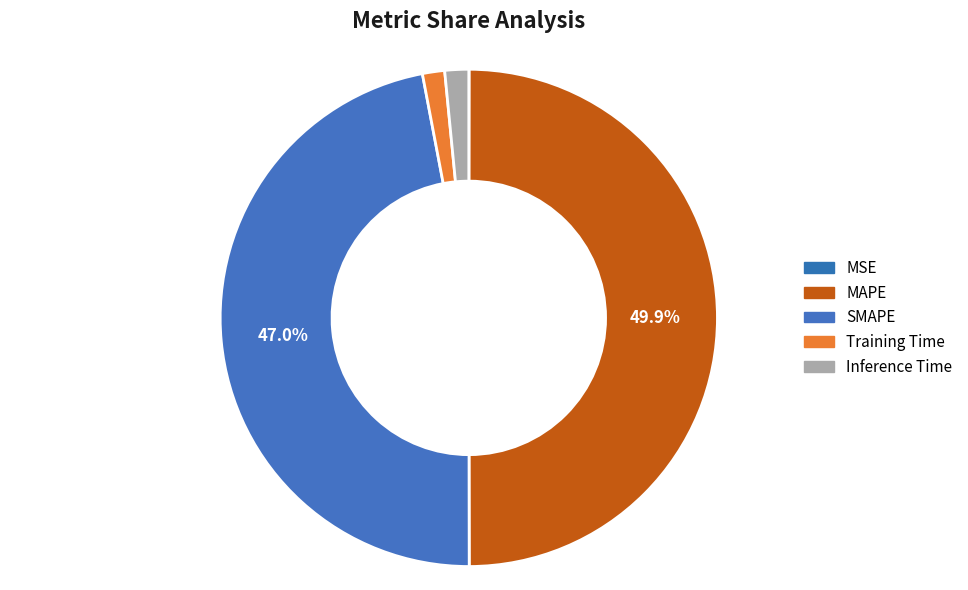

What percentage is NOT represented by MSE?

100.0%